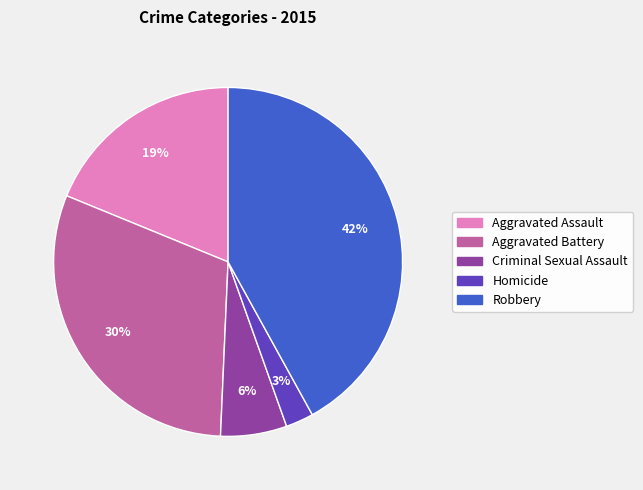

To the nearest percent, what portion does Aggravated Assault represent?

19%